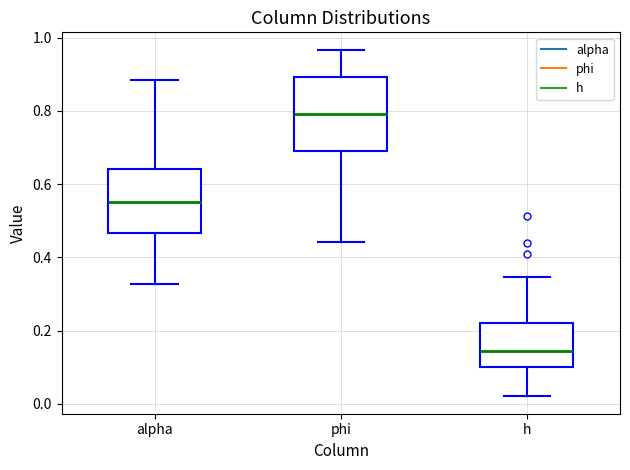

Where does the lower whisker of the box for phi end on the y-axis? The values are not printed on the chart, so give them approximately, as read against the axis.

0.44